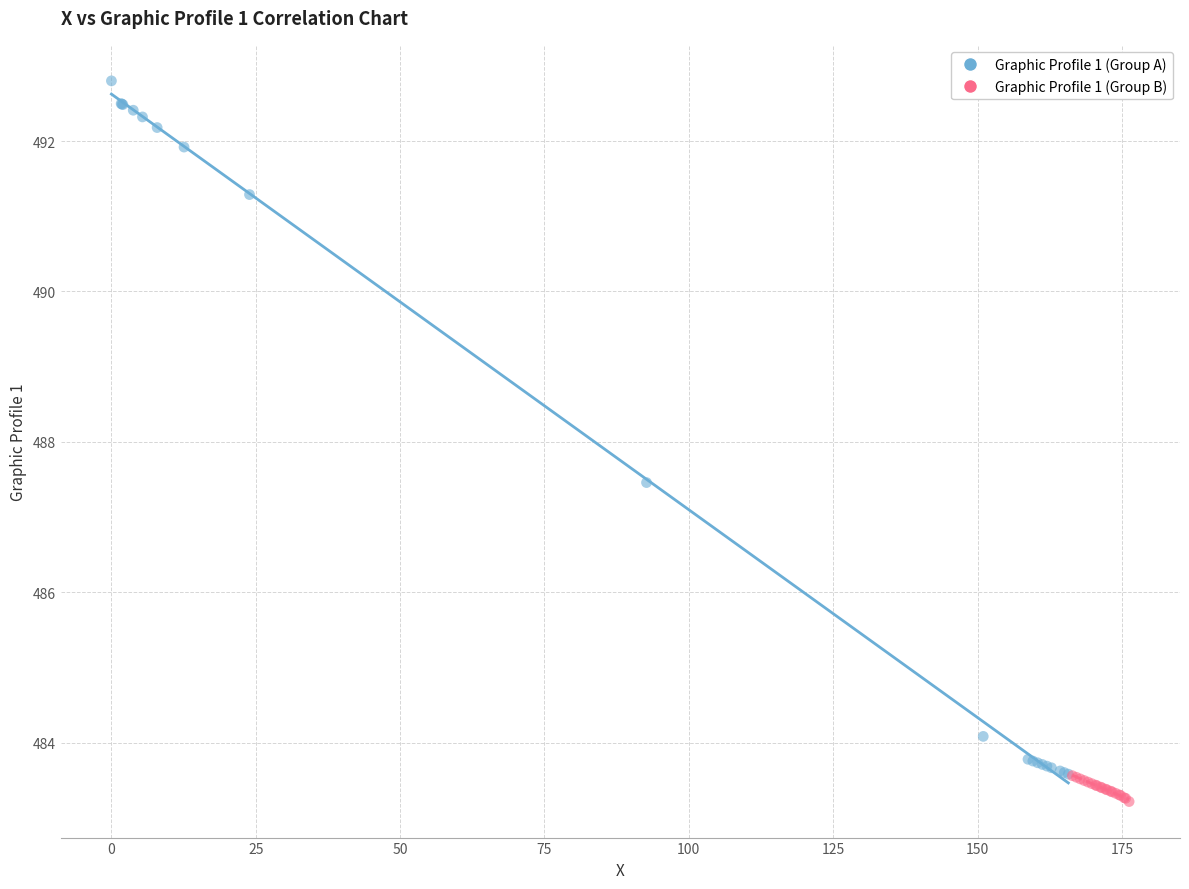

Which series reaches the maximum Y coordinate?

Graphic Profile 1 (Group A)